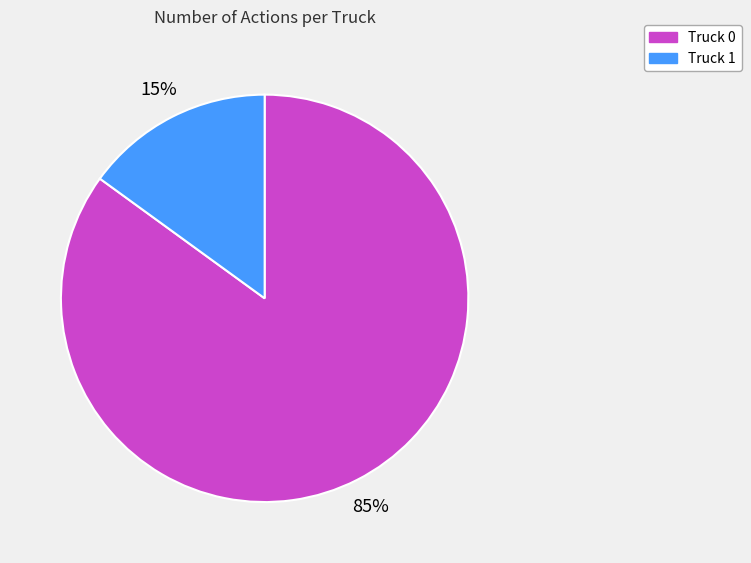

The Truck 1 slice represents 15% of the pie. True or false?

True